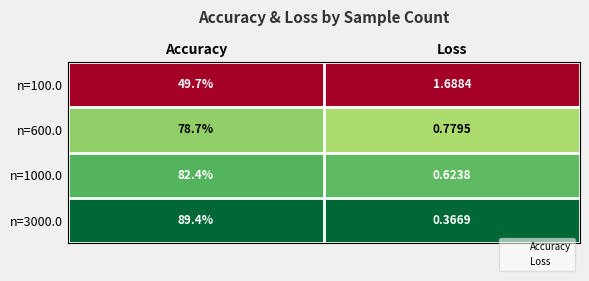

Where is n=100.0 nearest to the value 25?

Loss